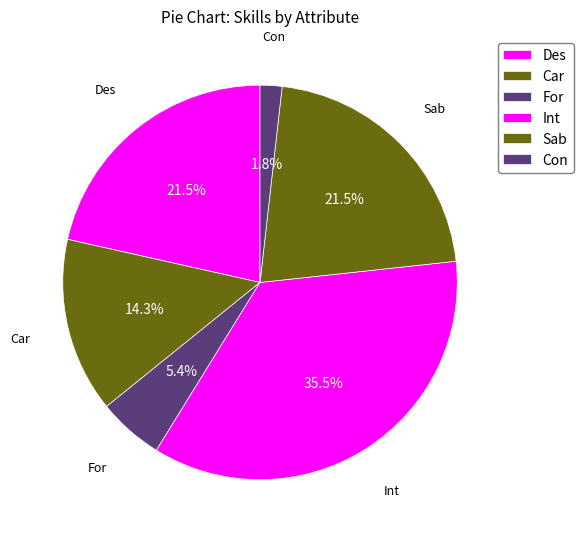

What percentage do Sab and Int together represent?

57.0%